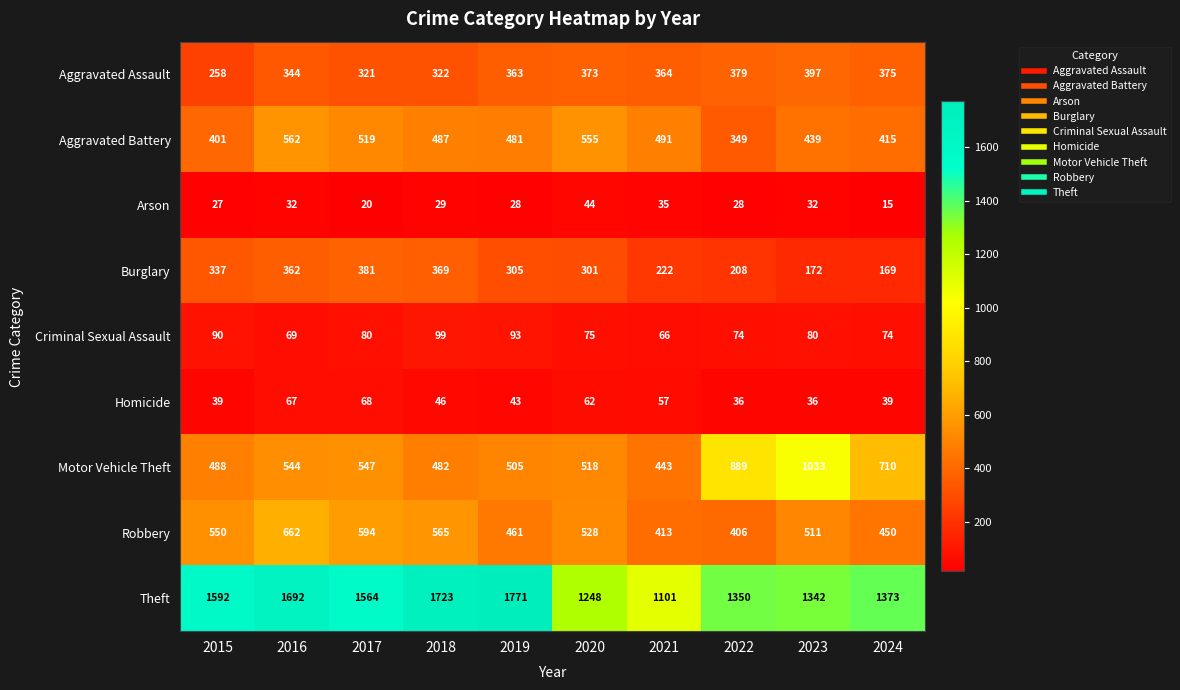

At how many categories does at least one series exceed 1640?

3